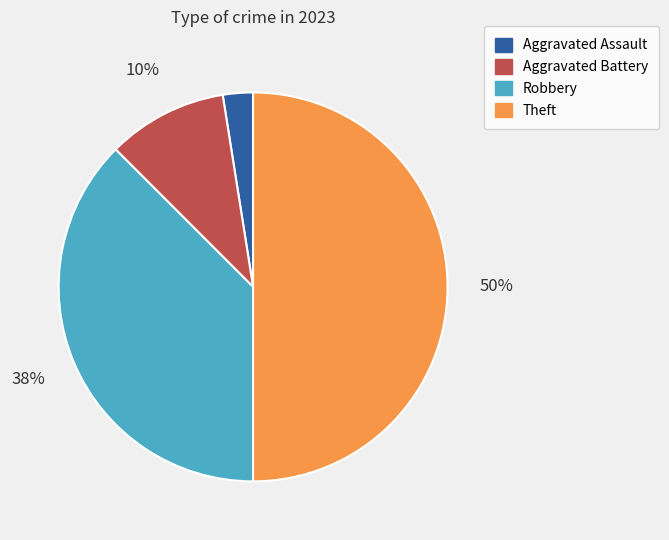

Which has a higher value, Aggravated Assault or Aggravated Battery?

Aggravated Battery